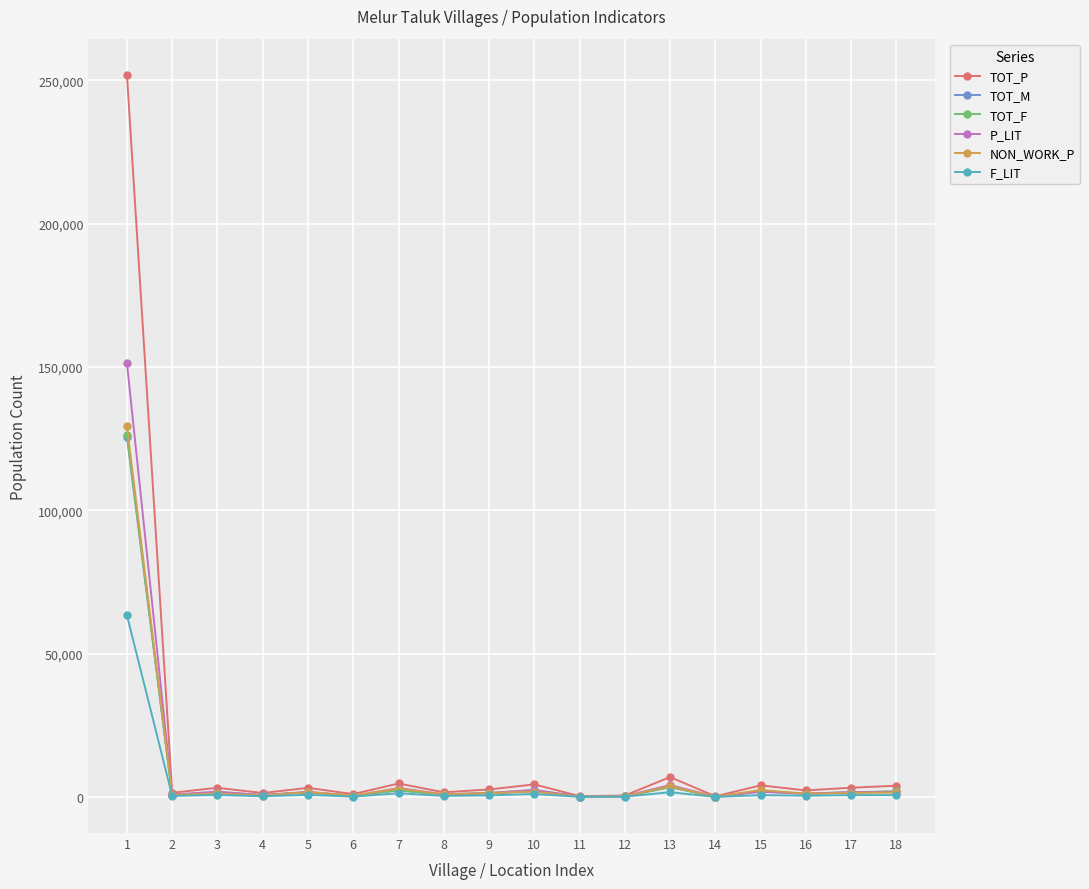

Which series has the widest spread of values?

TOT_P